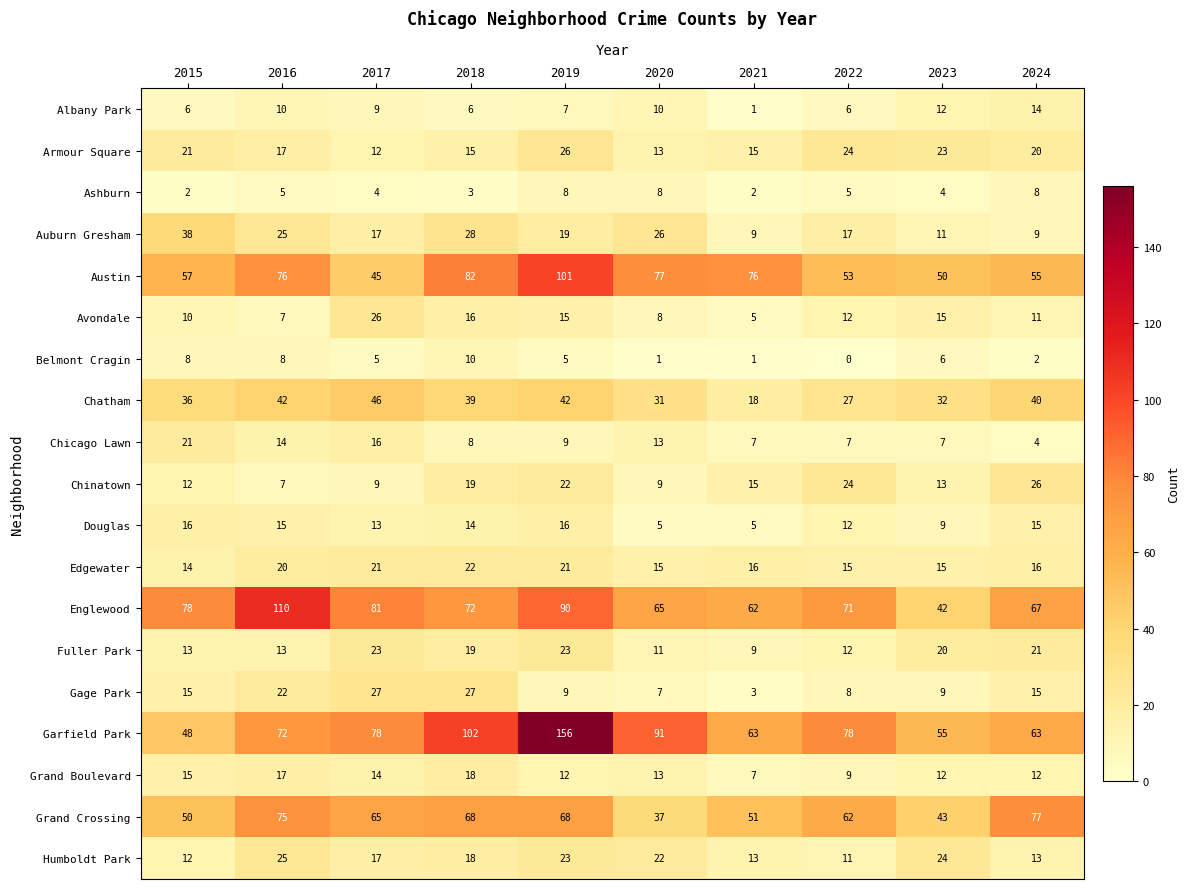

At which label does Chicago Lawn first exceed 9?

2015